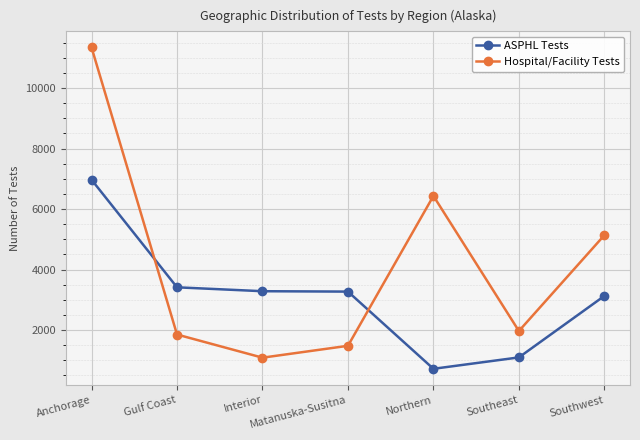

At which category is the sum across all series the highest?

Anchorage